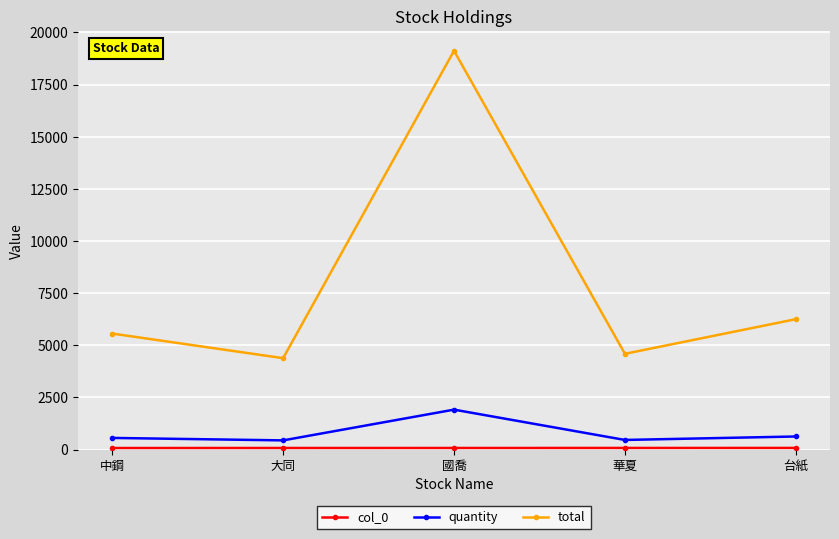

How many values in the quantity series are below 556?

2